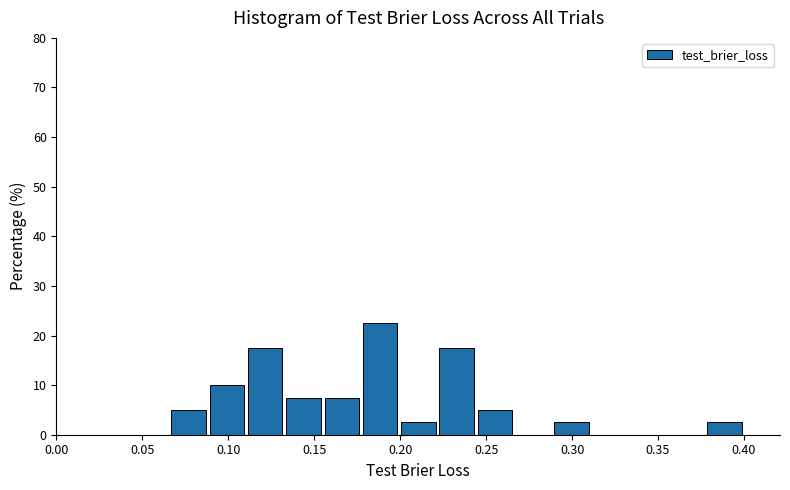

Reading left to right, transcribe this chart: for each bar, give the range it covers on the x-axis and its height. Neither the bar edges nor the heights are printed on the chart, so give them approximately, as read against the axes.

0.065 to 0.090: 5
0.090 to 0.110: 10
0.110 to 0.135: 18
0.135 to 0.155: 8
0.155 to 0.180: 8
0.180 to 0.200: 23
0.200 to 0.225: 3
0.225 to 0.245: 18
0.245 to 0.265: 5
0.265 to 0.290: 0
0.290 to 0.310: 3
0.310 to 0.335: 0
0.335 to 0.355: 0
0.355 to 0.380: 0
0.380 to 0.400: 3